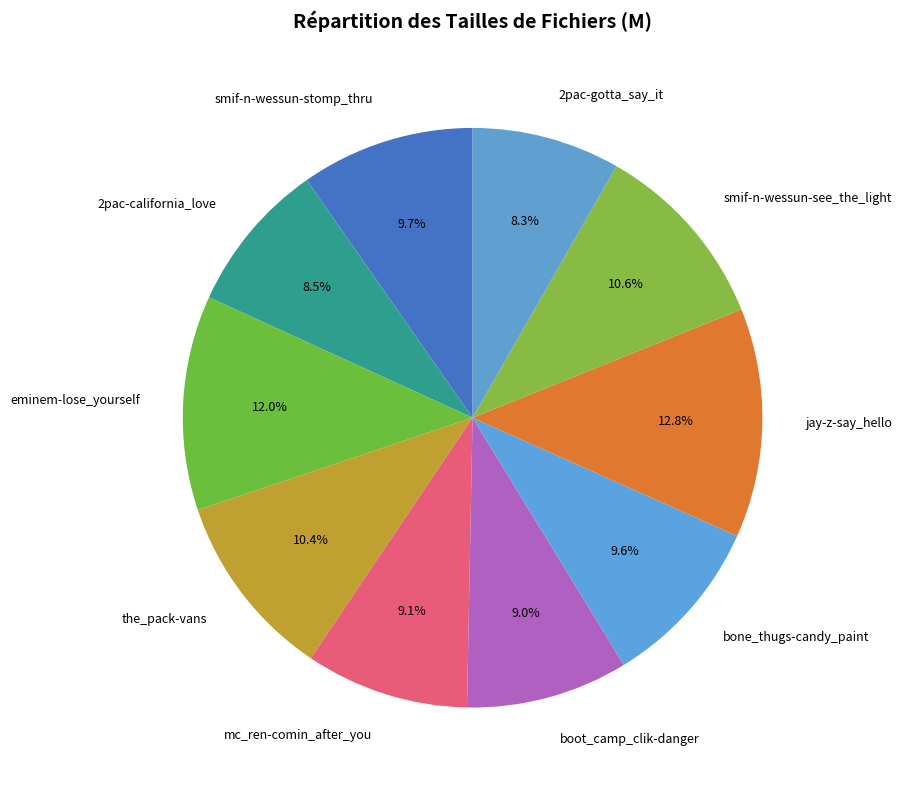

Does any single category account for the majority?

No